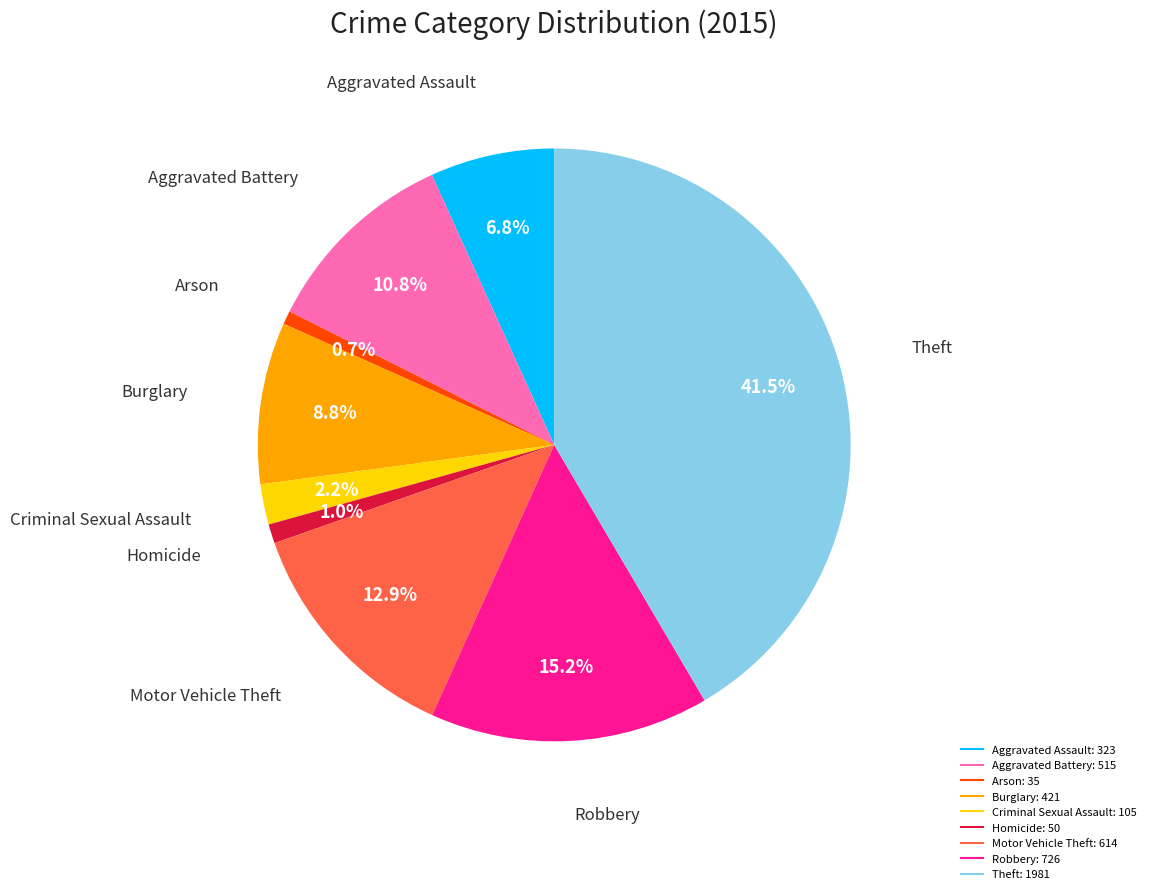

What percentage is NOT represented by Robbery?

84.8%